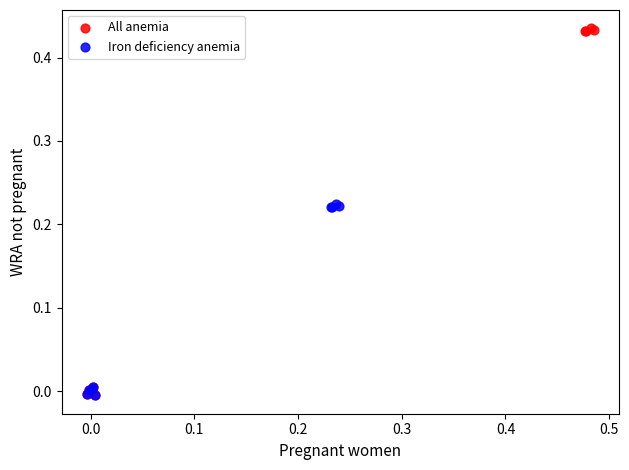

Which series has the widest spread of Y values?

All anemia